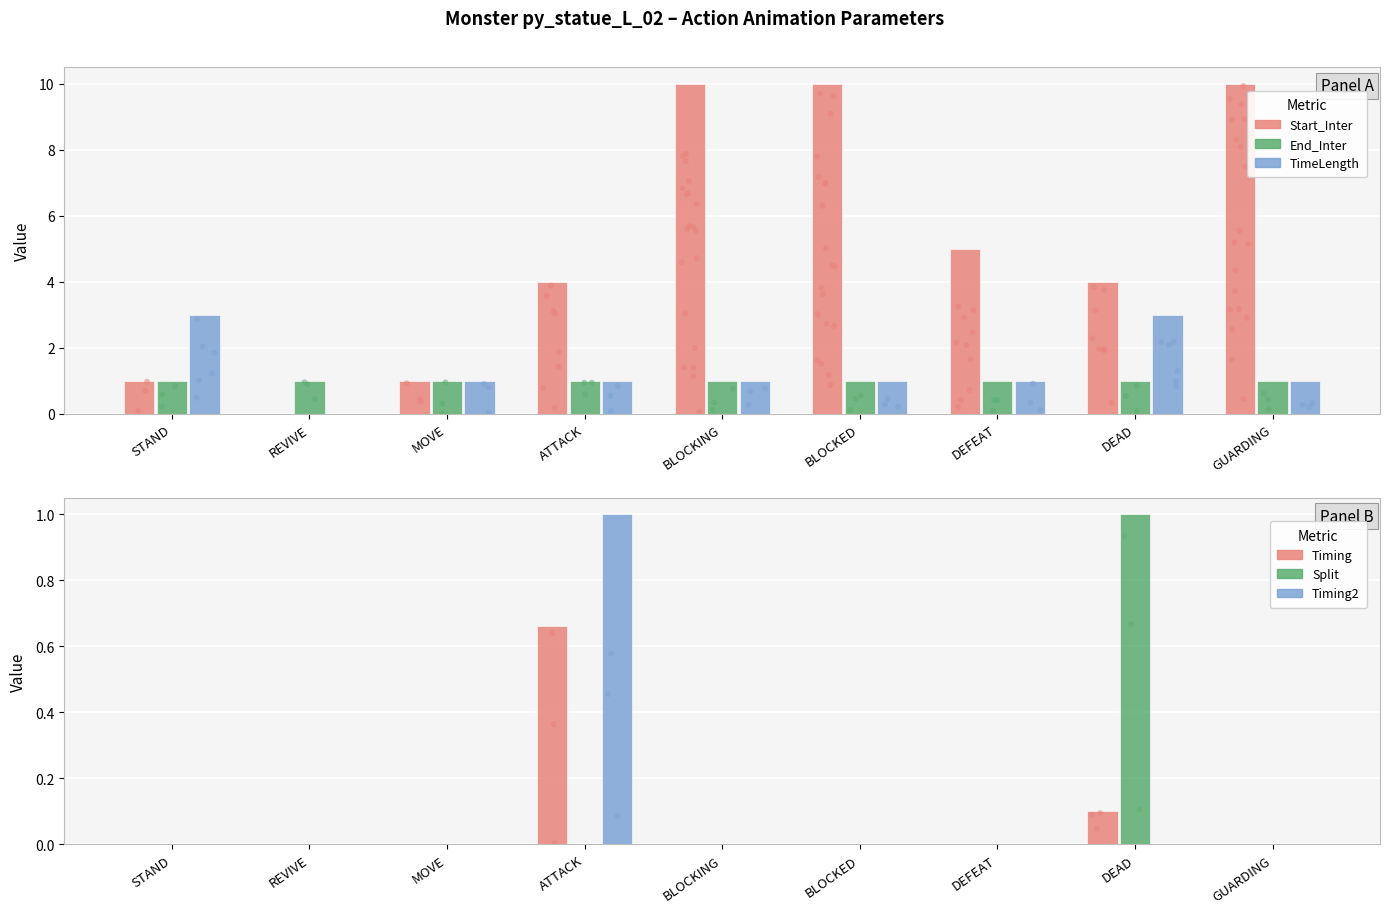

Is the value of Start_Inter at ATTACK greater than the value of End_Inter at BLOCKED?

Yes